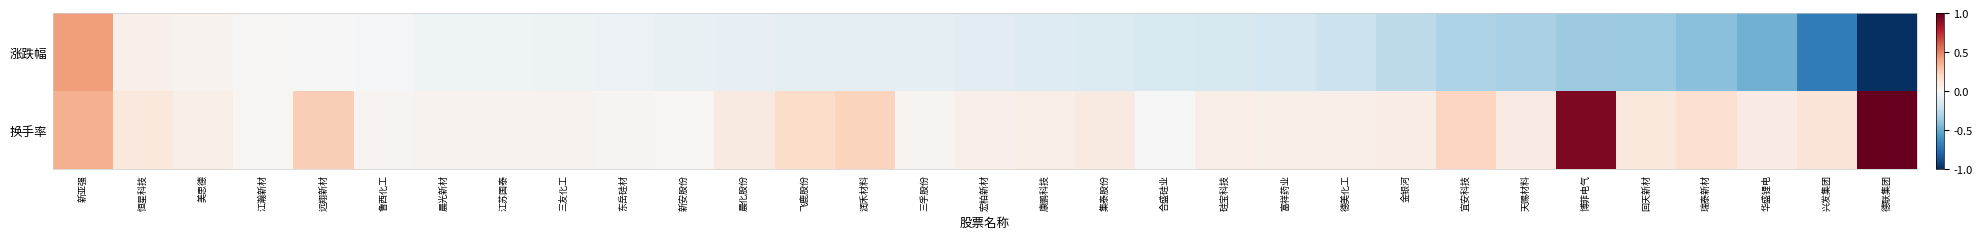

Reading left to right, list all the values displayed in this chart.

涨跌幅: 新亚强=0.4	恒星科技=0.1	美思德=0.0	江瀚新材=0.0	远翔新材=0.0	鲁西化工=-0.0	晨光新材=-0.0	江苏国泰=-0.0	三友化工=-0.1	东岳硅材=-0.1	新安股份=-0.1	晨化股份=-0.1	飞鹿股份=-0.1	润禾材料=-0.1	三孚股份=-0.1	宏柏新材=-0.1	康鹏科技=-0.1	集泰股份=-0.1	合盛硅业=-0.2	硅宝科技=-0.2	富祥药业=-0.2	德美化工=-0.2	金银河=-0.3	宜安科技=-0.3	天赐材料=-0.3	博菲电气=-0.4	回天新材=-0.4	瑞泰新材=-0.4	华盛锂电=-0.5	兴发集团=-0.7	德联集团=-1.0
换手率: 新亚强=0.4	恒星科技=0.1	美思德=0.1	江瀚新材=0.0	远翔新材=0.2	鲁西化工=0.0	晨光新材=0.0	江苏国泰=0.0	三友化工=0.0	东岳硅材=0.0	新安股份=0.0	晨化股份=0.1	飞鹿股份=0.2	润禾材料=0.2	三孚股份=0.0	宏柏新材=0.0	康鹏科技=0.1	集泰股份=0.1	合盛硅业=0.0	硅宝科技=0.1	富祥药业=0.1	德美化工=0.1	金银河=0.1	宜安科技=0.2	天赐材料=0.1	博菲电气=0.9	回天新材=0.1	瑞泰新材=0.2	华盛锂电=0.1	兴发集团=0.1	德联集团=1.0